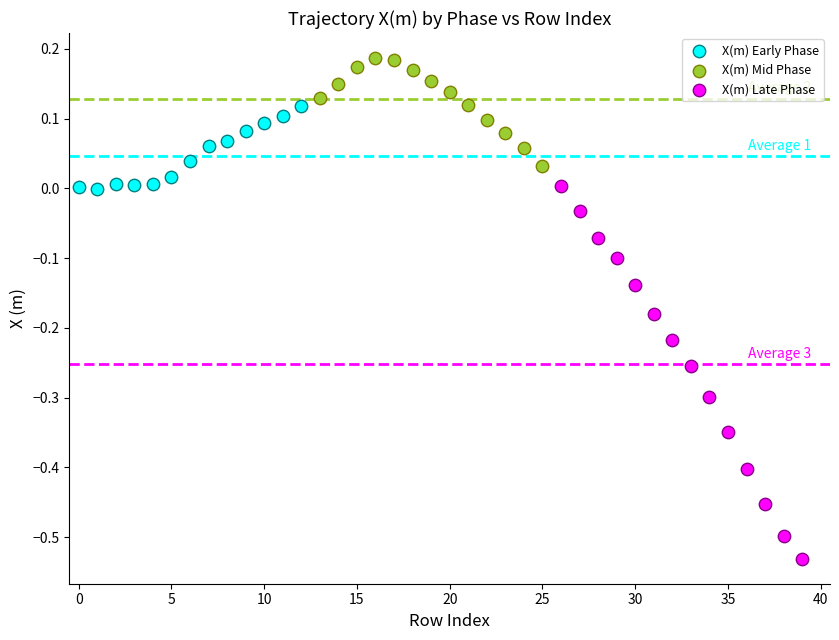

What are all the series names shown in the legend?

X(m) Early Phase, X(m) Mid Phase, X(m) Late Phase